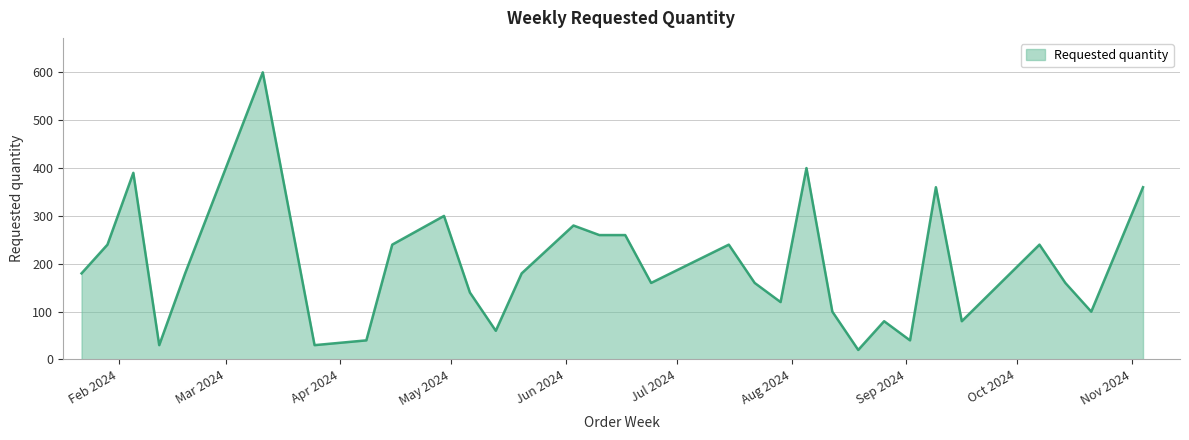

True or false: the data has more than 2 interior local peaks.

True